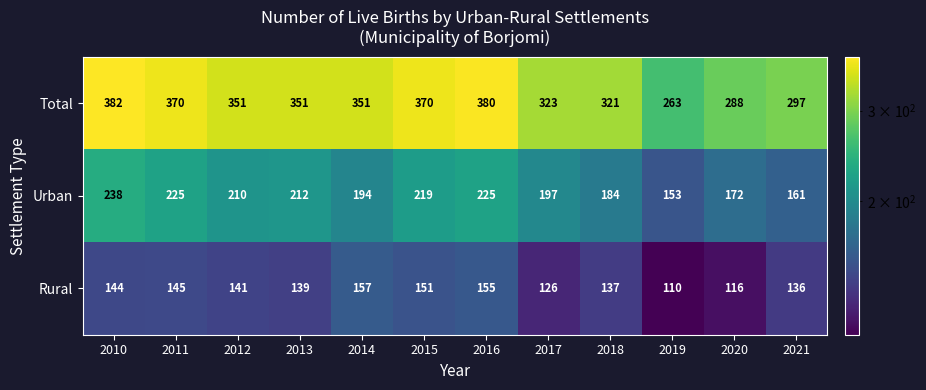

True or false: Rural has a value of 136 at 2021.

True